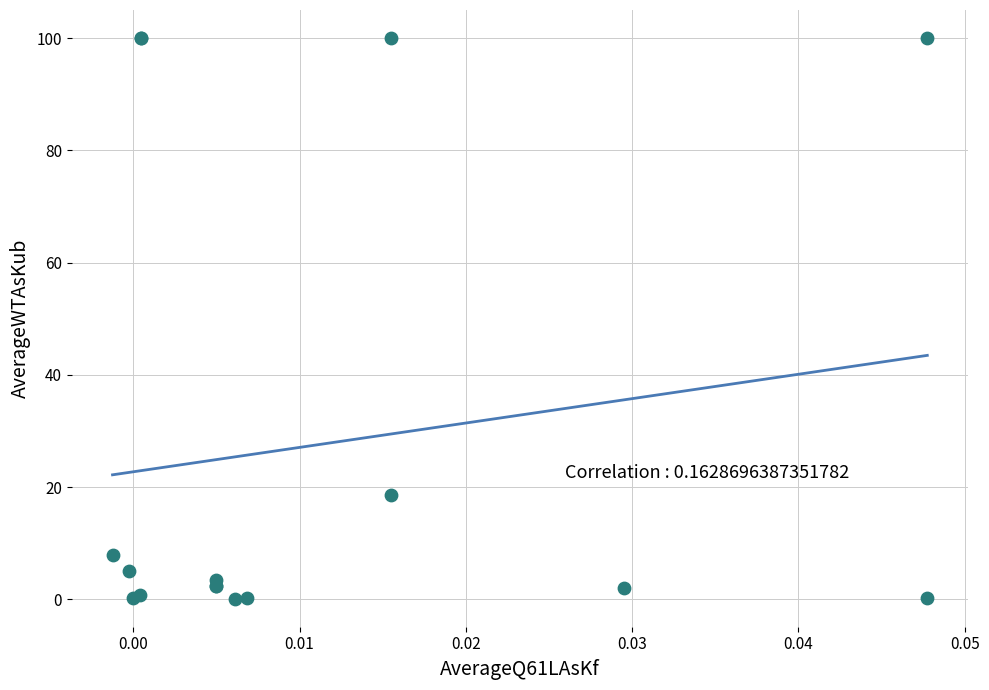

What Y value in the scatter plot is closest to 50?

18.7